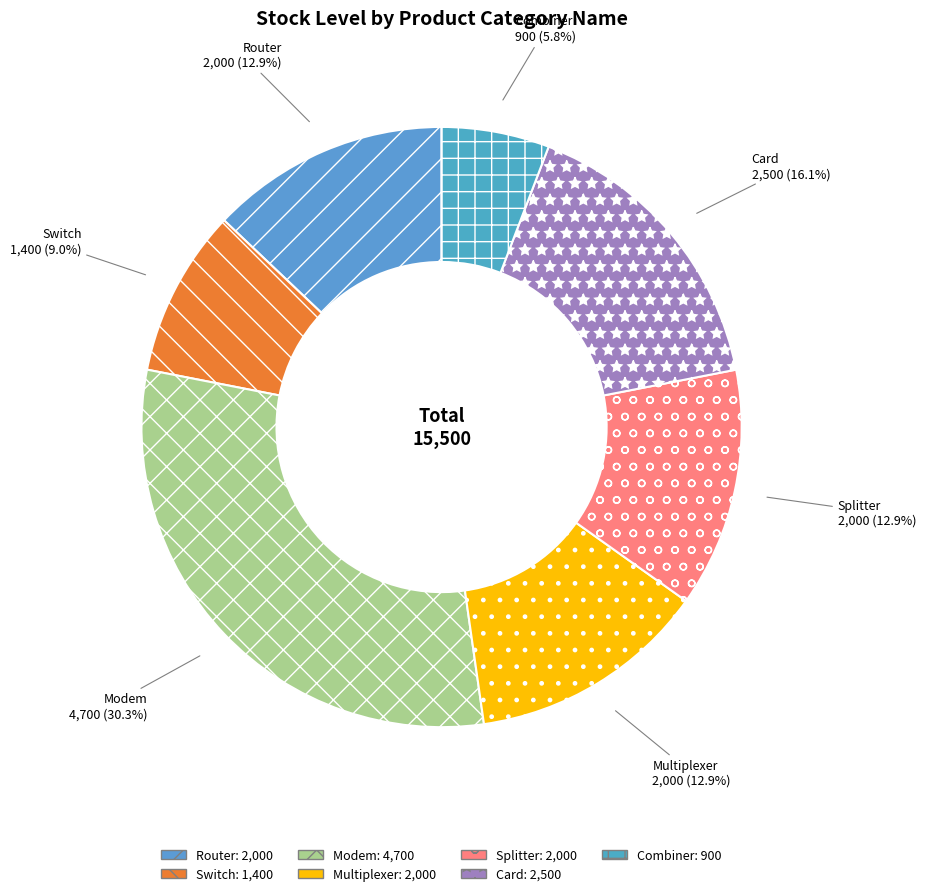

What percentage is NOT represented by Card?

83.9%